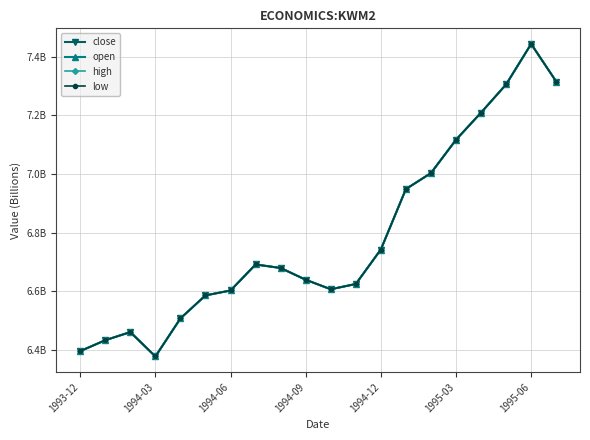

True or false: low and close intersect in this chart.

False